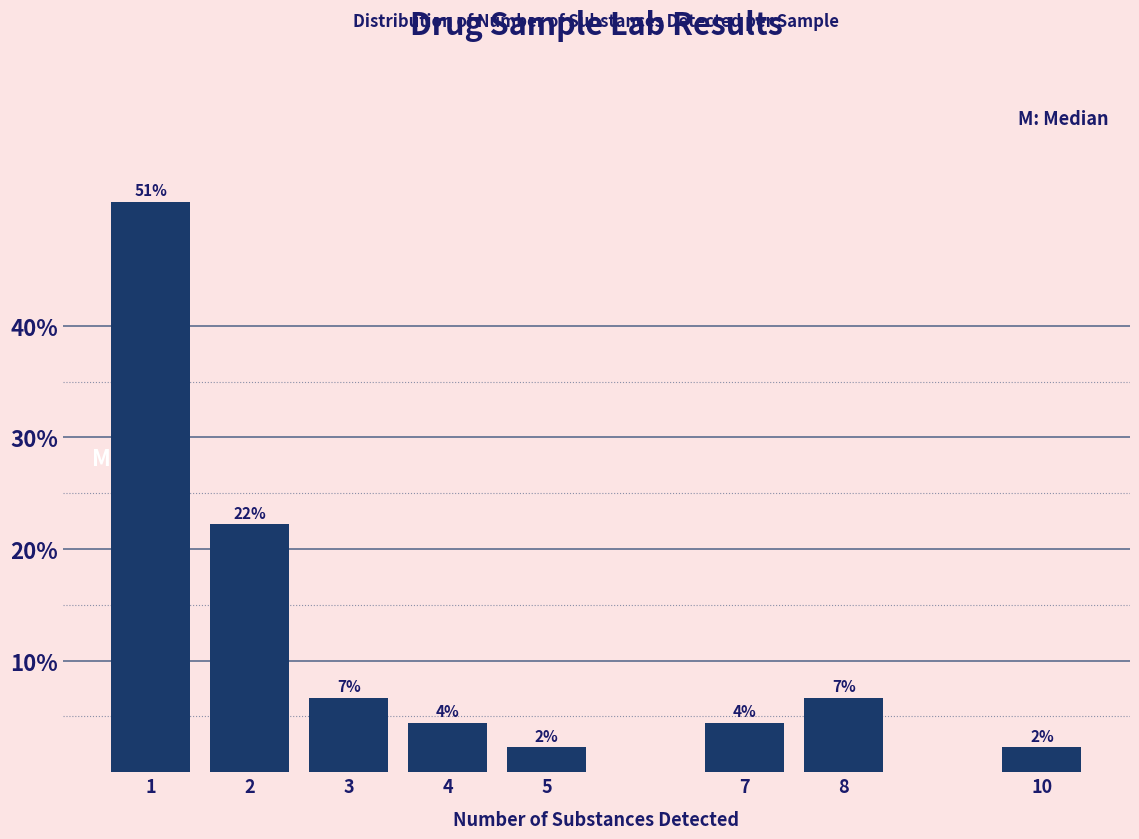

Are the bars horizontal?

No